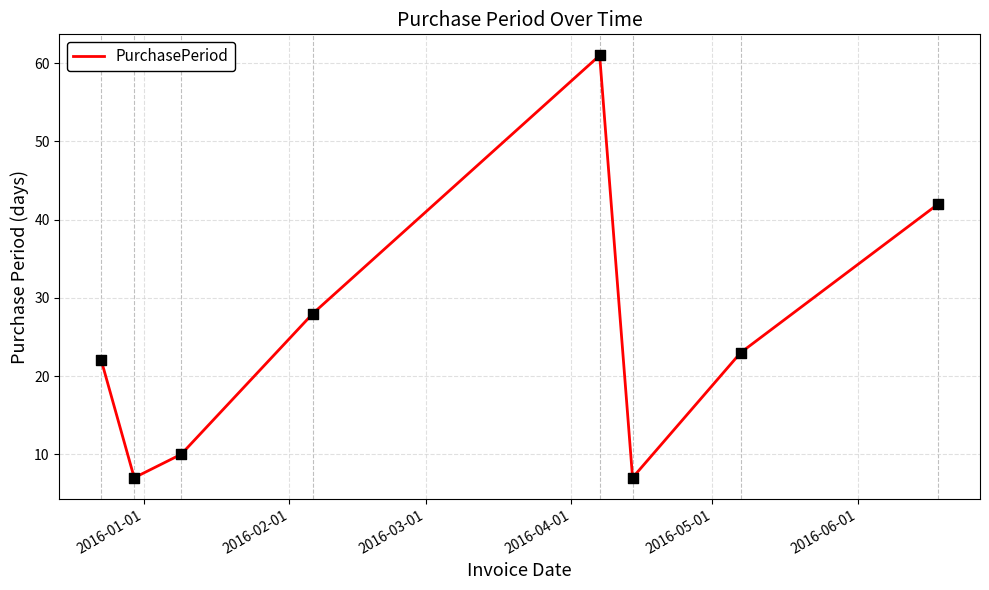

True or false: the data has more than 0 interior local peaks.

True